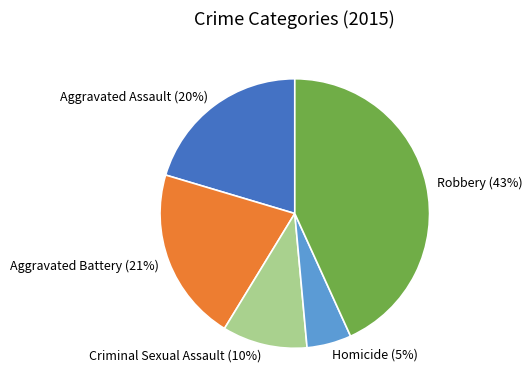

Is it true that Aggravated Battery is 12% of the pie?

False